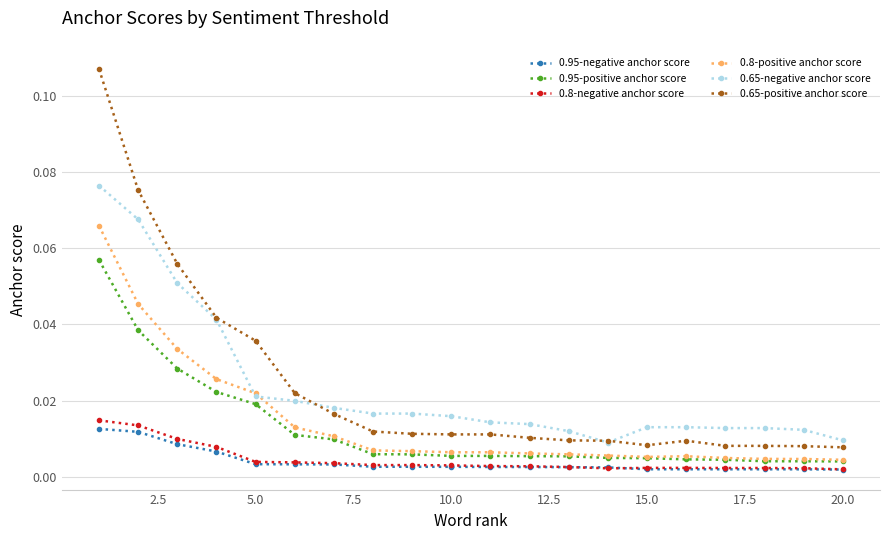

How many 0.8-negative anchor score values are between 0 and 1?

20